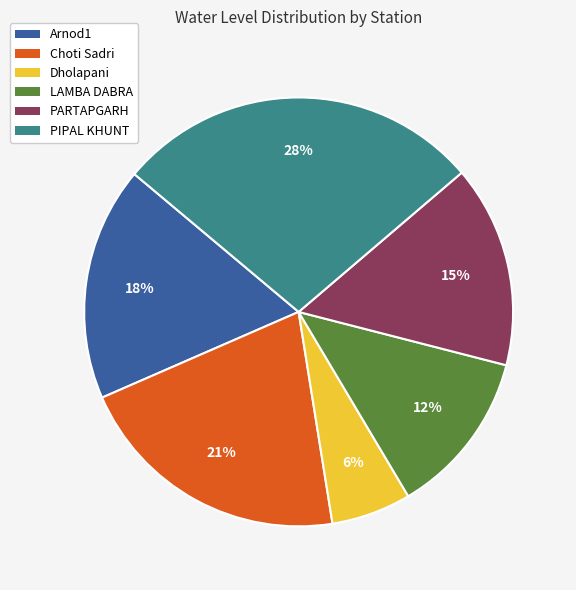

To the nearest percent, what is the difference between the largest and smallest slice percentages?

22%